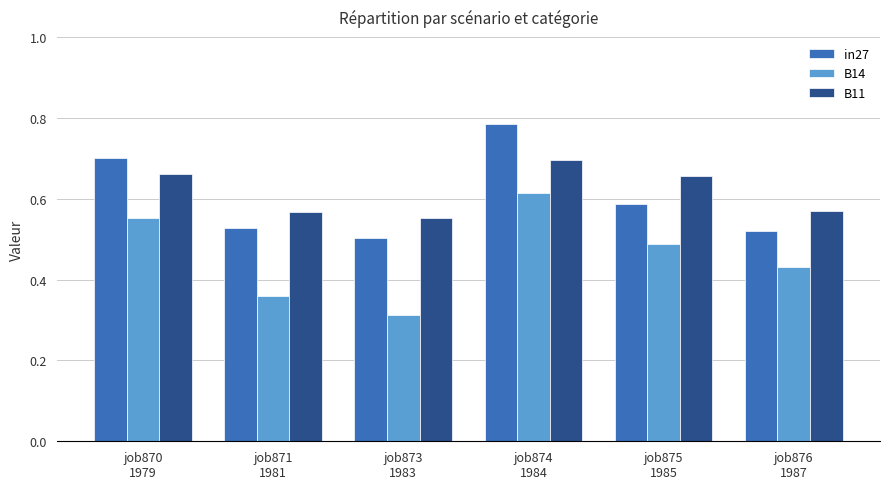

What is the difference between the maximum and minimum values in the B11 series?

0.1